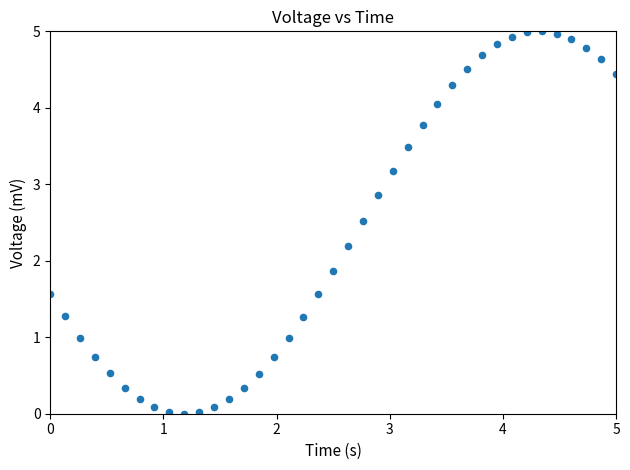

What is the range of Y values (max minus min)?

5.0